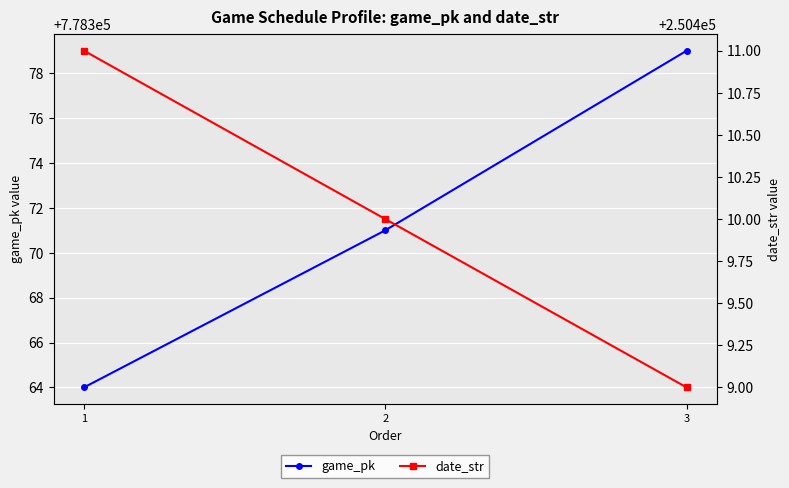

What is the lowest value of the game_pk series?

778364